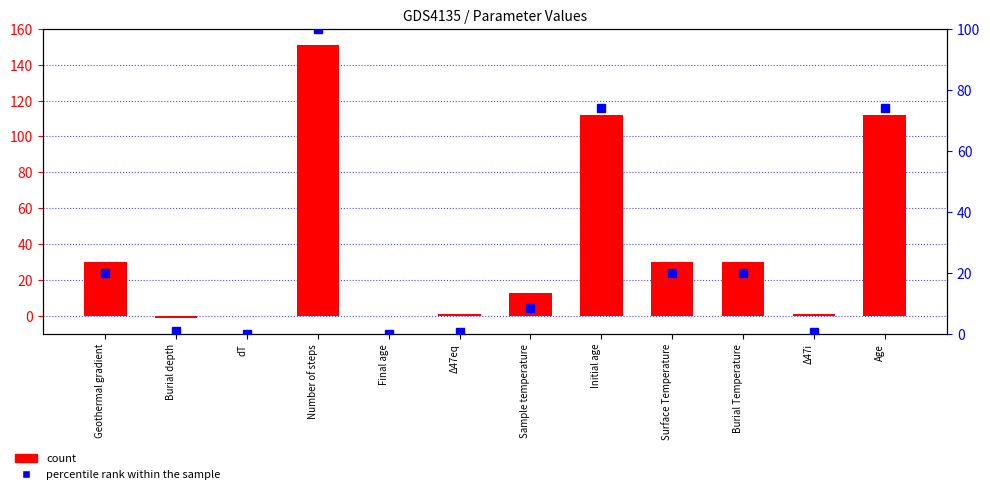

What is the label of the 3rd bar from the right?

Burial Temperature